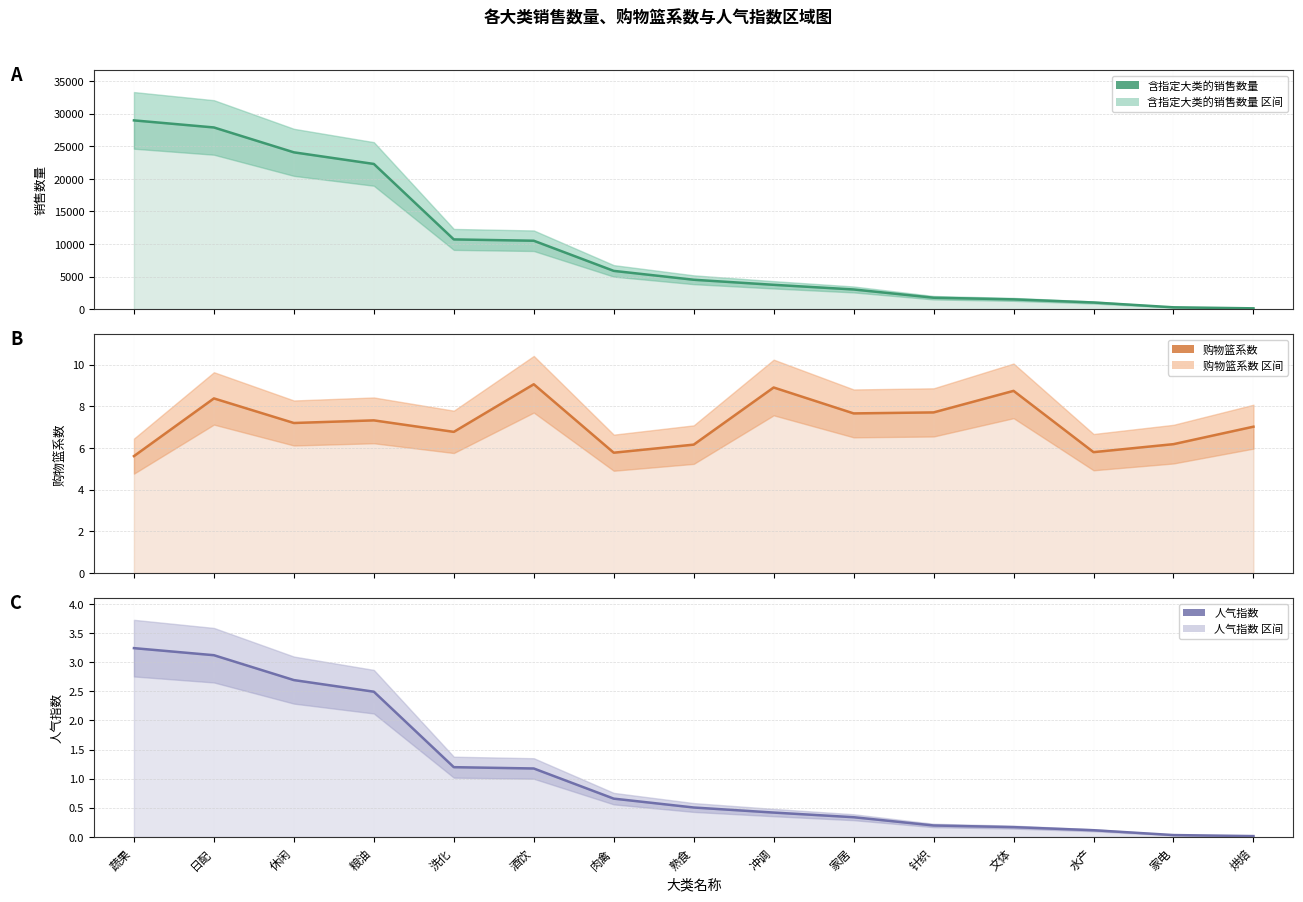

What is the approximate value of 含指定大类的销售数量 at 酒饮?

10503.2